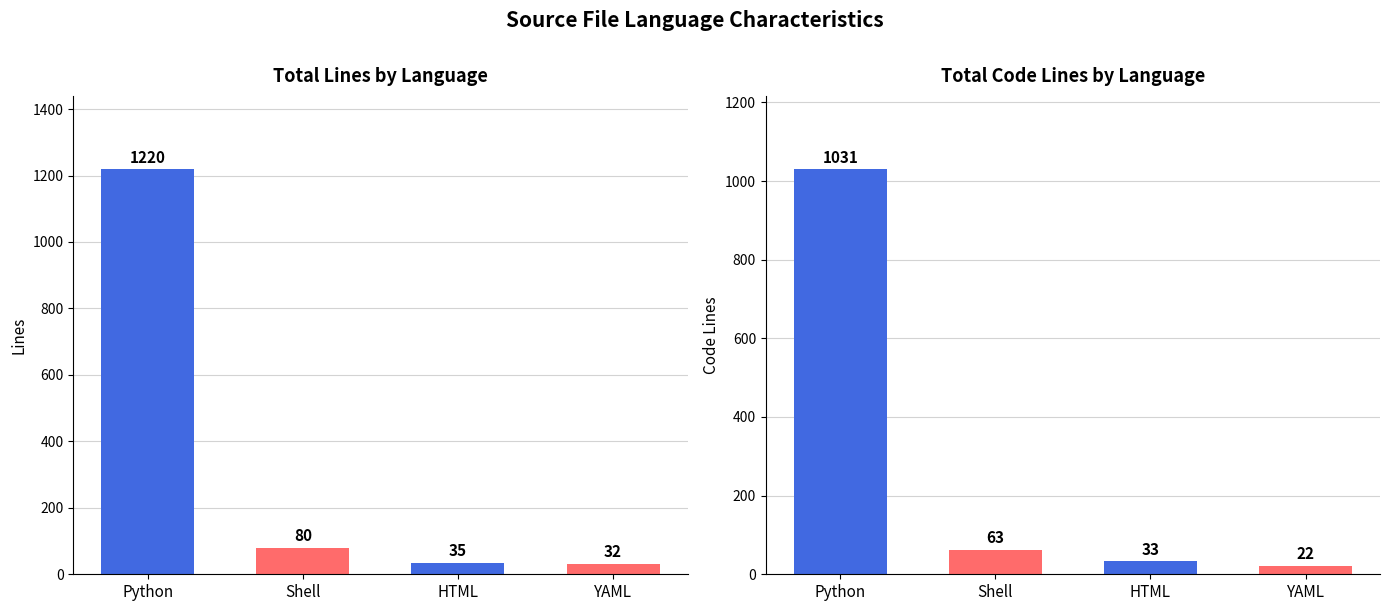

What is the label of the 1st bar from the right?

YAML